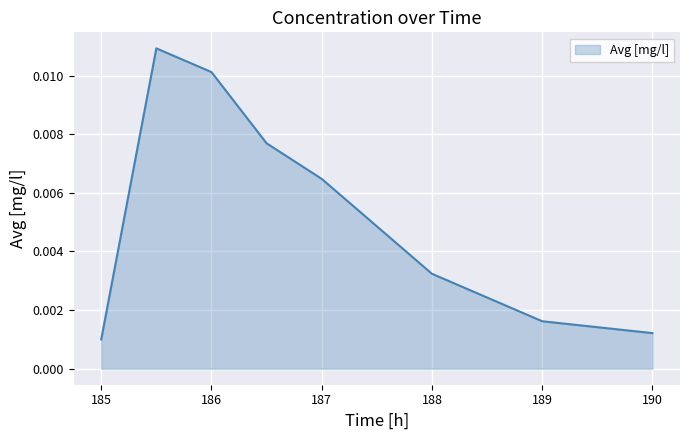

How many interior local peaks (higher than both neighbors) does the data have?

1